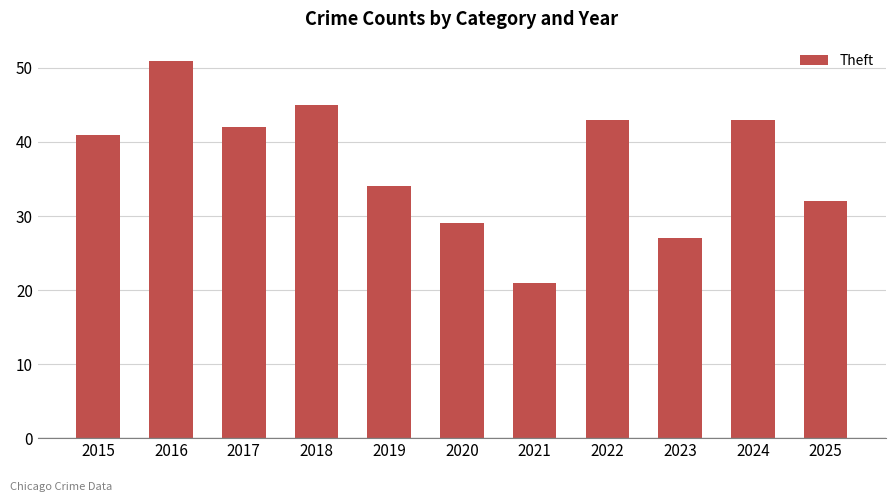

True or false: the data shows 29 at 2020.

True